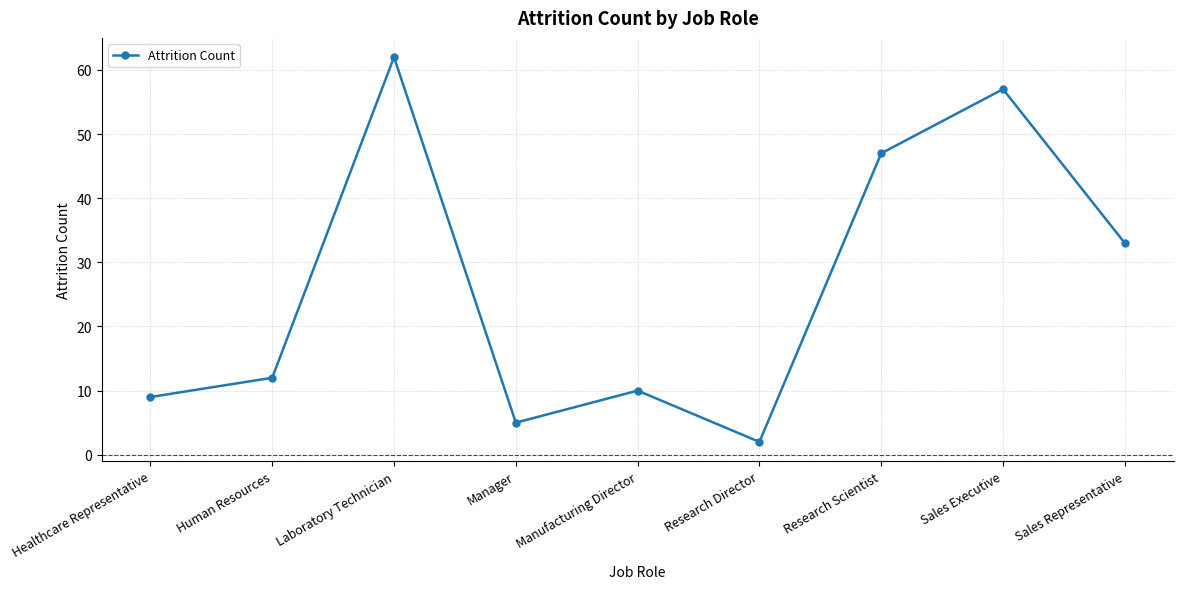

Count the number of data series in this chart.

1